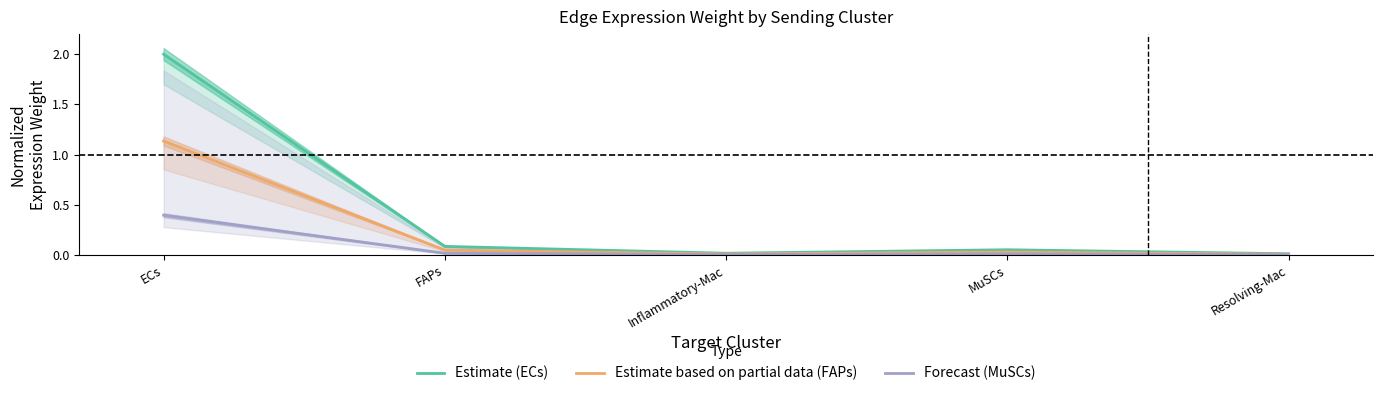

What is the label of the 4th point from the right?

FAPs